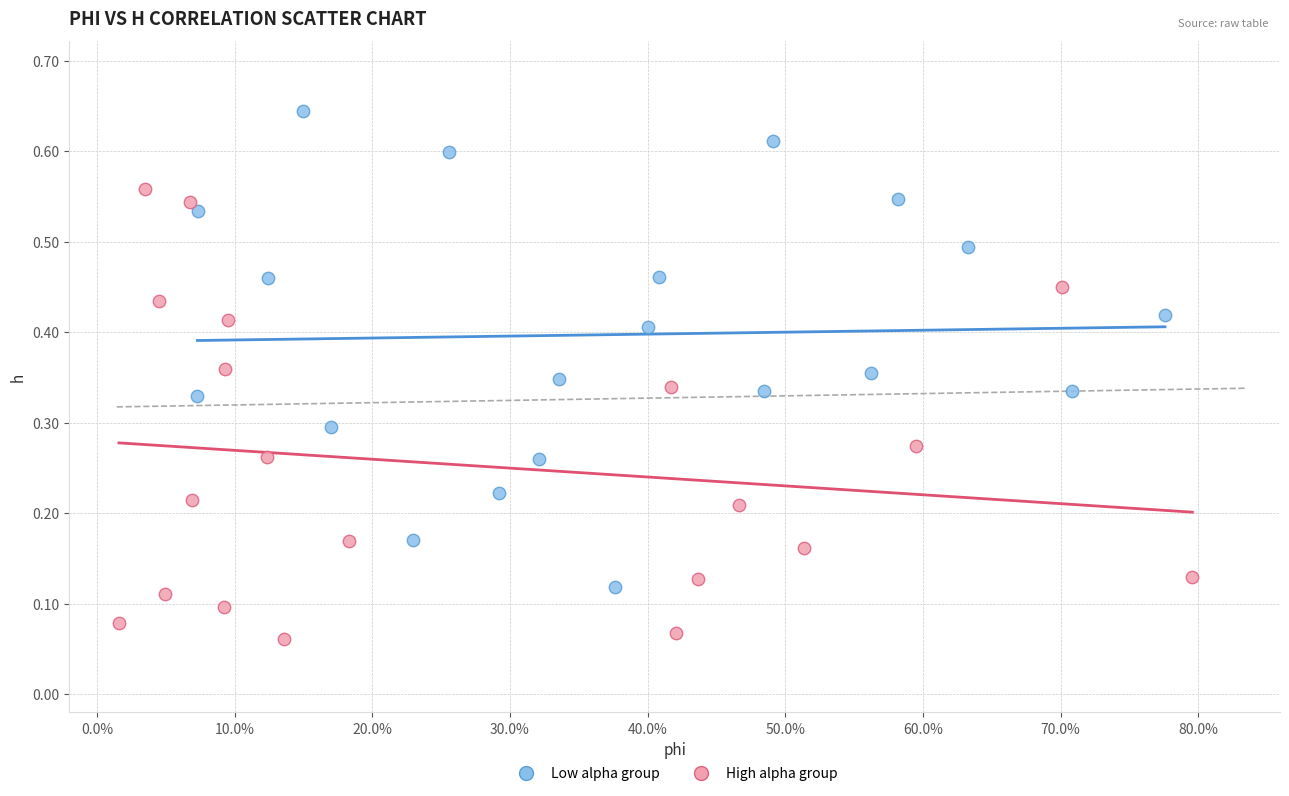

What are all the series names shown in the legend?

Low alpha group, High alpha group